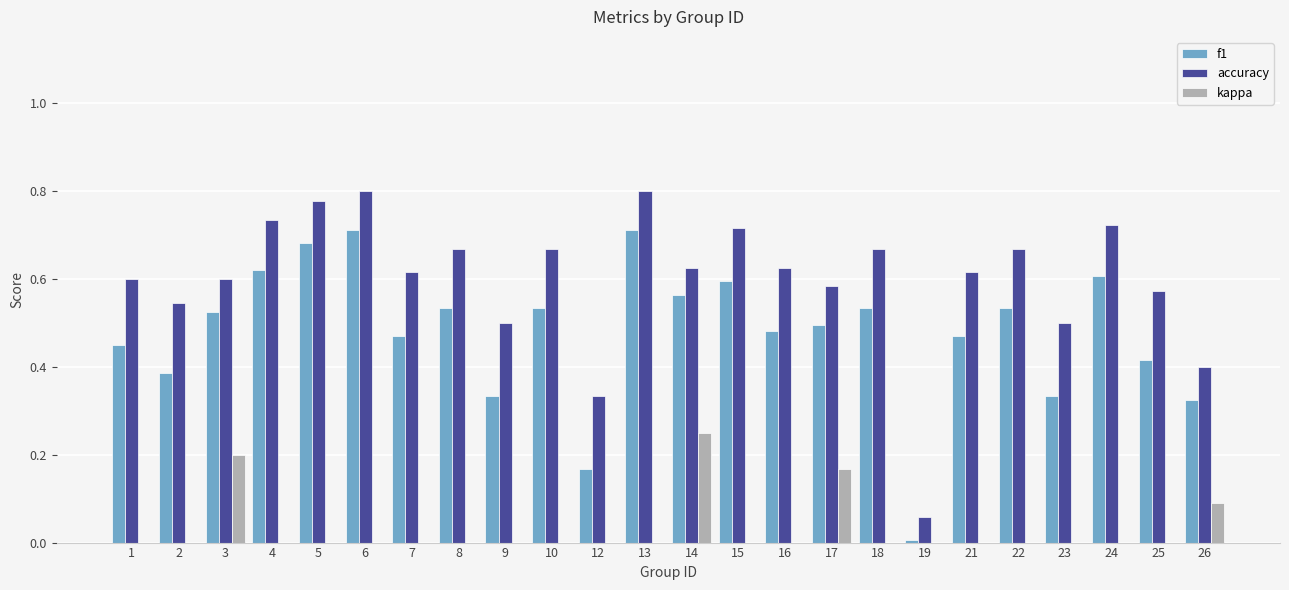

Between 15 and 18, which series saw the biggest shift?

f1